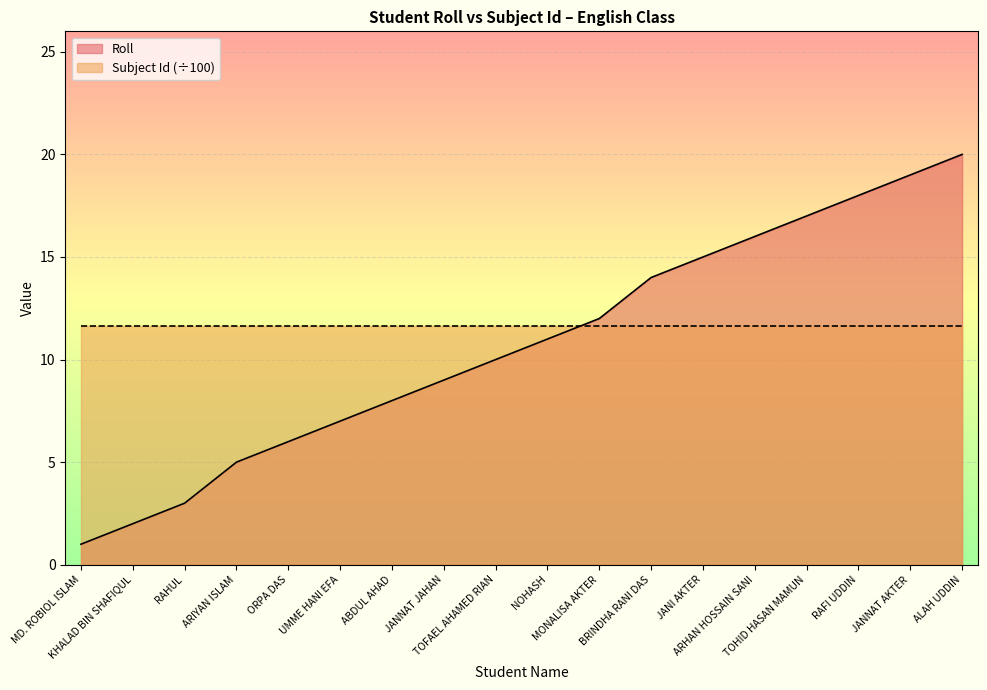

At which label does the data first exceed 11?

MONALISA AKTER